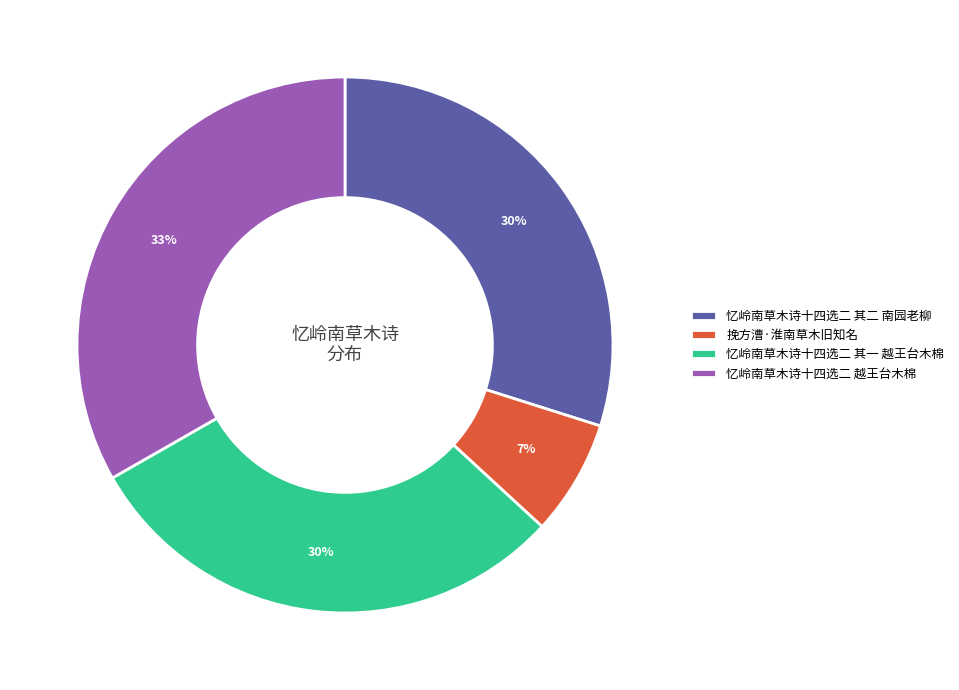

Do 忆岭南草木诗十四选二 越王台木棉 and 忆岭南草木诗十四选二 其二 南园老柳 together represent more than half of the pie?

Yes